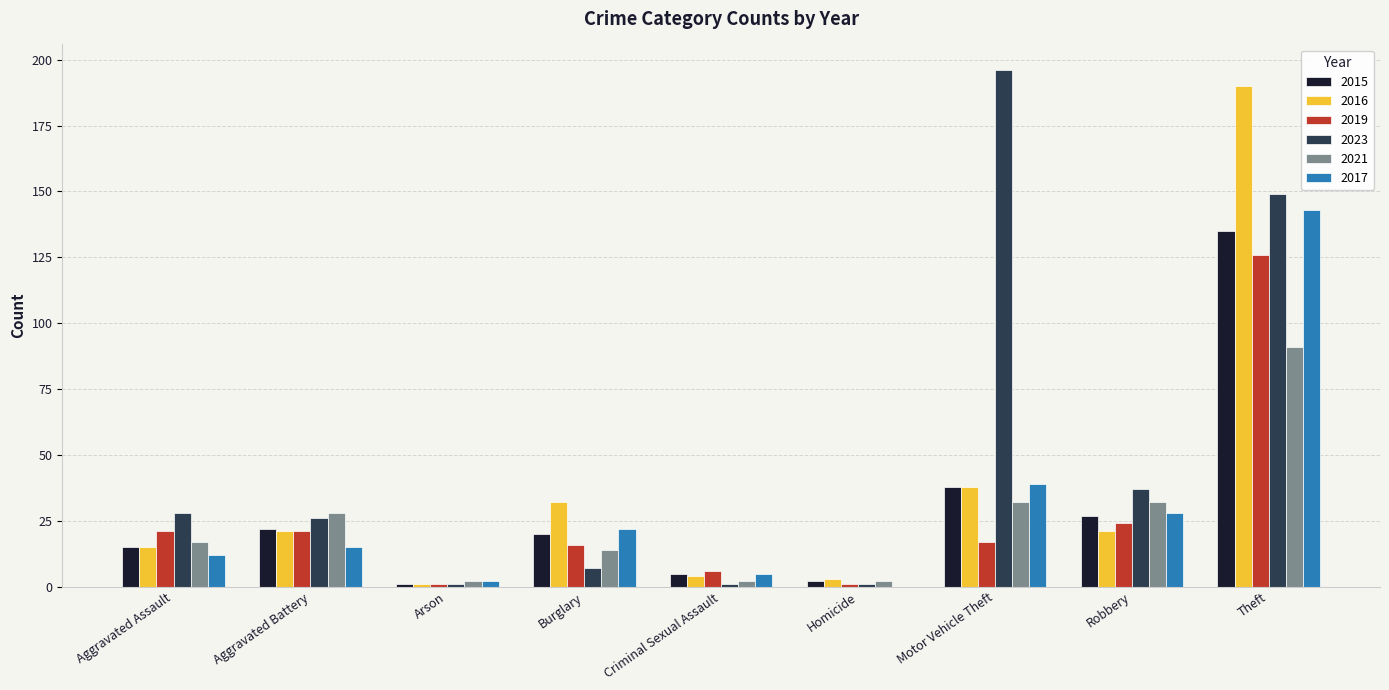

What is the sum of all 2015 values?

265